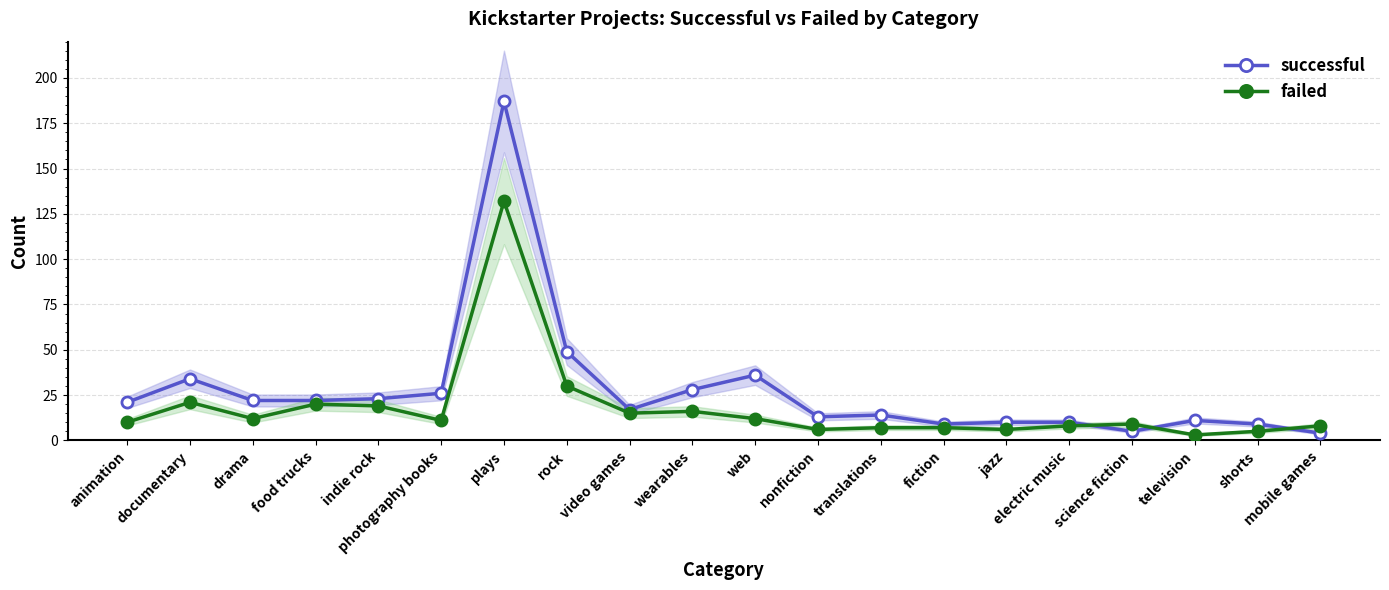

What is the smallest value displayed?

3